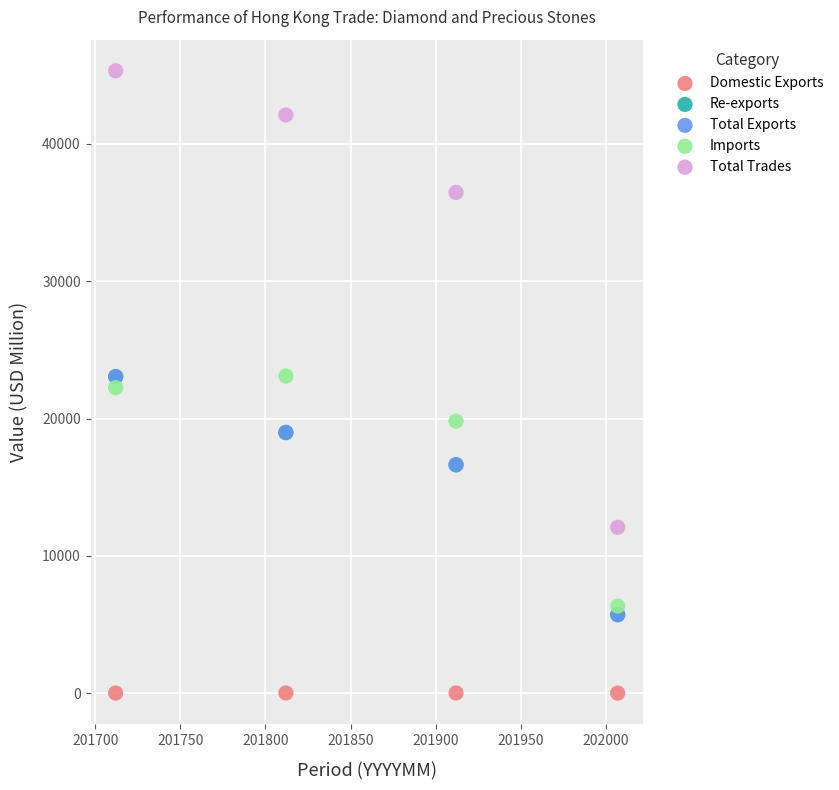

What are all the series names shown in the legend?

Domestic Exports, Re-exports, Total Exports, Imports, Total Trades